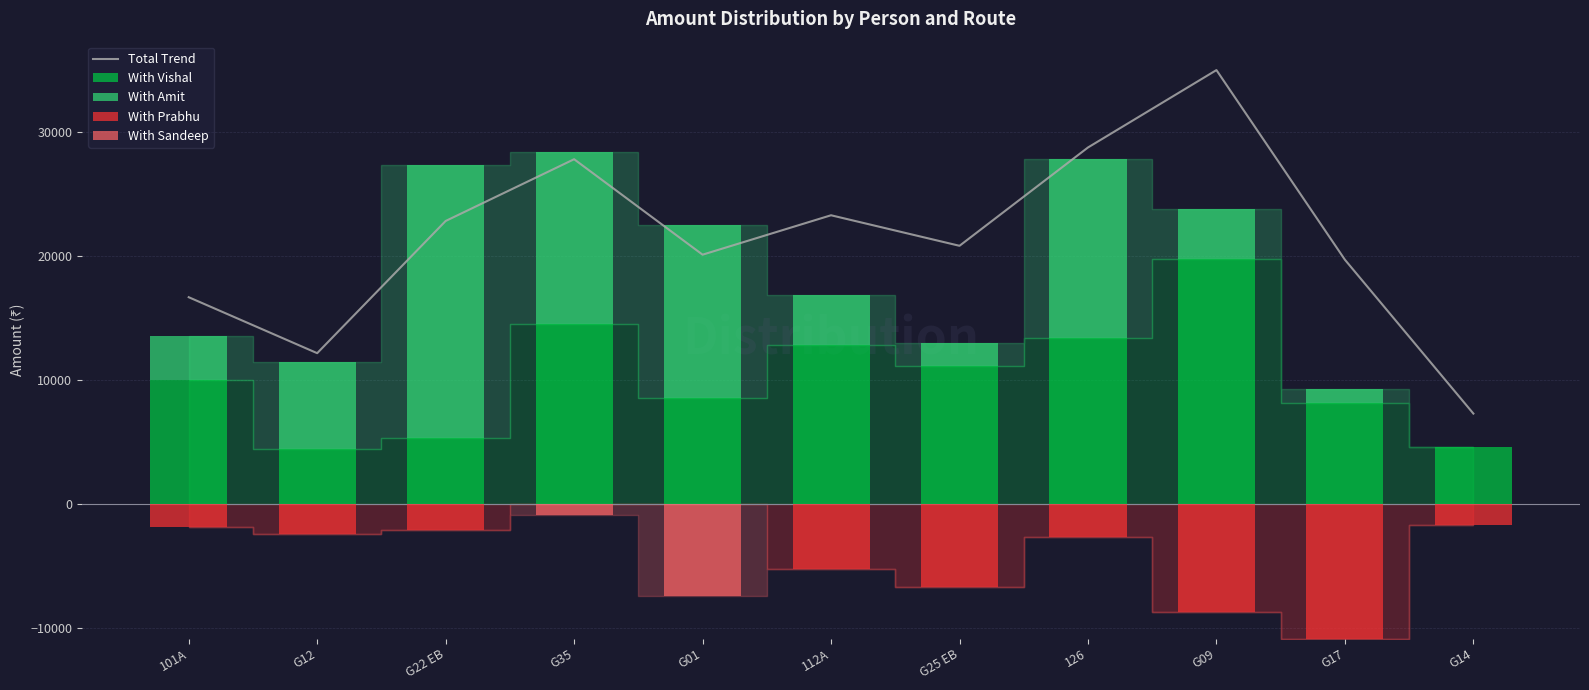

The Total Trend series shows 10015.9 at 126. True or false?

False